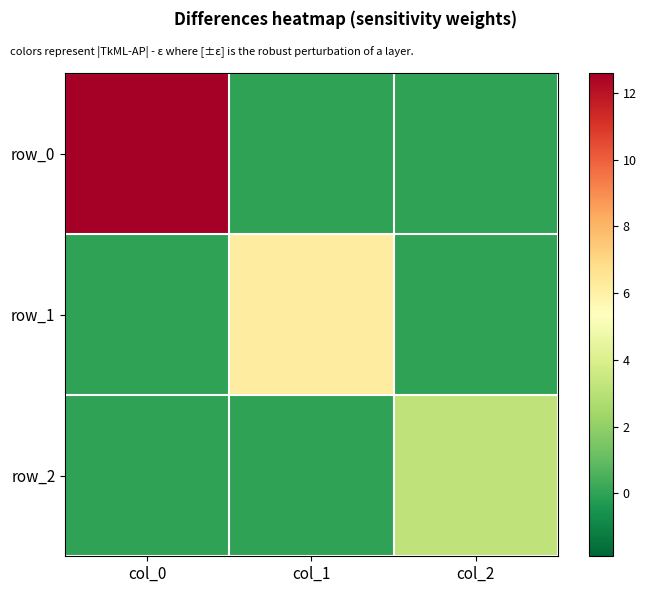

What is the spread (max minus min) of values at col_0?

12.6